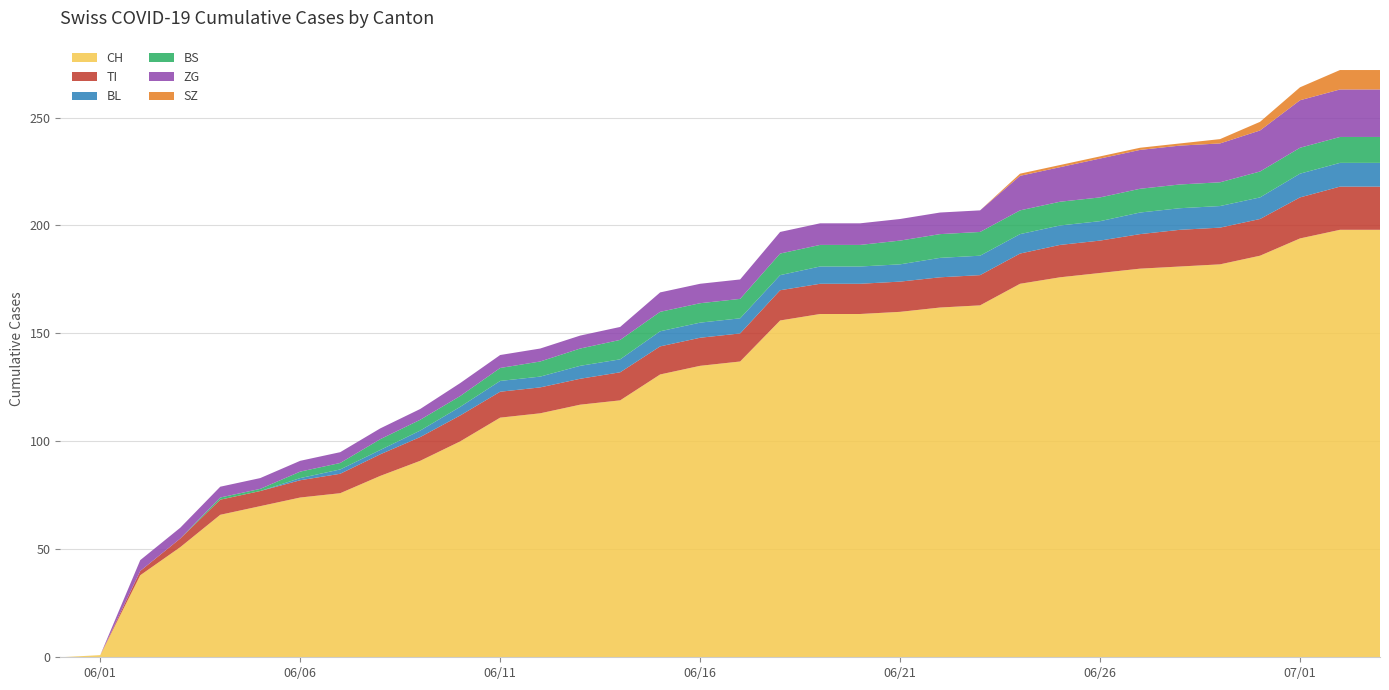

Reading left to right, what are all the values shown in this chart?

CH: 2020-05-31=0	2020-06-01=1	2020-06-02=38	2020-06-03=51	2020-06-04=66	2020-06-05=70	2020-06-06=74	2020-06-07=76	2020-06-08=84	2020-06-09=91	2020-06-10=100	2020-06-11=111	2020-06-12=113	2020-06-13=117	2020-06-14=119	2020-06-15=131	2020-06-16=135	2020-06-17=137	2020-06-18=156	2020-06-19=159	2020-06-20=159	2020-06-21=160	2020-06-22=162	2020-06-23=163	2020-06-24=173	2020-06-25=176	2020-06-26=178	2020-06-27=180	2020-06-28=181	2020-06-29=182	2020-06-30=186	2020-07-01=194	2020-07-02=198	2020-07-03=198
TI: 2020-05-31=0	2020-06-01=0	2020-06-02=2	2020-06-03=4	2020-06-04=7	2020-06-05=7	2020-06-06=8	2020-06-07=9	2020-06-08=10	2020-06-09=11	2020-06-10=12	2020-06-11=12	2020-06-12=12	2020-06-13=12	2020-06-14=13	2020-06-15=13	2020-06-16=13	2020-06-17=13	2020-06-18=14	2020-06-19=14	2020-06-20=14	2020-06-21=14	2020-06-22=14	2020-06-23=14	2020-06-24=14	2020-06-25=15	2020-06-26=15	2020-06-27=16	2020-06-28=17	2020-06-29=17	2020-06-30=17	2020-07-01=19	2020-07-02=20	2020-07-03=20
BL: 2020-05-31=0	2020-06-01=0	2020-06-02=0	2020-06-03=0	2020-06-04=0	2020-06-05=0	2020-06-06=1	2020-06-07=2	2020-06-08=2	2020-06-09=3	2020-06-10=4	2020-06-11=5	2020-06-12=5	2020-06-13=6	2020-06-14=6	2020-06-15=7	2020-06-16=7	2020-06-17=7	2020-06-18=7	2020-06-19=8	2020-06-20=8	2020-06-21=8	2020-06-22=9	2020-06-23=9	2020-06-24=9	2020-06-25=9	2020-06-26=9	2020-06-27=10	2020-06-28=10	2020-06-29=10	2020-06-30=10	2020-07-01=11	2020-07-02=11	2020-07-03=11
BS: 2020-05-31=0	2020-06-01=0	2020-06-02=0	2020-06-03=0	2020-06-04=1	2020-06-05=1	2020-06-06=3	2020-06-07=3	2020-06-08=5	2020-06-09=5	2020-06-10=5	2020-06-11=6	2020-06-12=7	2020-06-13=8	2020-06-14=9	2020-06-15=9	2020-06-16=9	2020-06-17=9	2020-06-18=10	2020-06-19=10	2020-06-20=10	2020-06-21=11	2020-06-22=11	2020-06-23=11	2020-06-24=11	2020-06-25=11	2020-06-26=11	2020-06-27=11	2020-06-28=11	2020-06-29=11	2020-06-30=12	2020-07-01=12	2020-07-02=12	2020-07-03=12
ZG: 2020-05-31=0	2020-06-01=0	2020-06-02=5	2020-06-03=5	2020-06-04=5	2020-06-05=5	2020-06-06=5	2020-06-07=5	2020-06-08=5	2020-06-09=5	2020-06-10=6	2020-06-11=6	2020-06-12=6	2020-06-13=6	2020-06-14=6	2020-06-15=9	2020-06-16=9	2020-06-17=9	2020-06-18=10	2020-06-19=10	2020-06-20=10	2020-06-21=10	2020-06-22=10	2020-06-23=10	2020-06-24=16	2020-06-25=16	2020-06-26=18	2020-06-27=18	2020-06-28=18	2020-06-29=18	2020-06-30=19	2020-07-01=22	2020-07-02=22	2020-07-03=22
SZ: 2020-05-31=0	2020-06-01=0	2020-06-02=0	2020-06-03=0	2020-06-04=0	2020-06-05=0	2020-06-06=0	2020-06-07=0	2020-06-08=0	2020-06-09=0	2020-06-10=0	2020-06-11=0	2020-06-12=0	2020-06-13=0	2020-06-14=0	2020-06-15=0	2020-06-16=0	2020-06-17=0	2020-06-18=0	2020-06-19=0	2020-06-20=0	2020-06-21=0	2020-06-22=0	2020-06-23=0	2020-06-24=1	2020-06-25=1	2020-06-26=1	2020-06-27=1	2020-06-28=1	2020-06-29=2	2020-06-30=4	2020-07-01=6	2020-07-02=9	2020-07-03=9